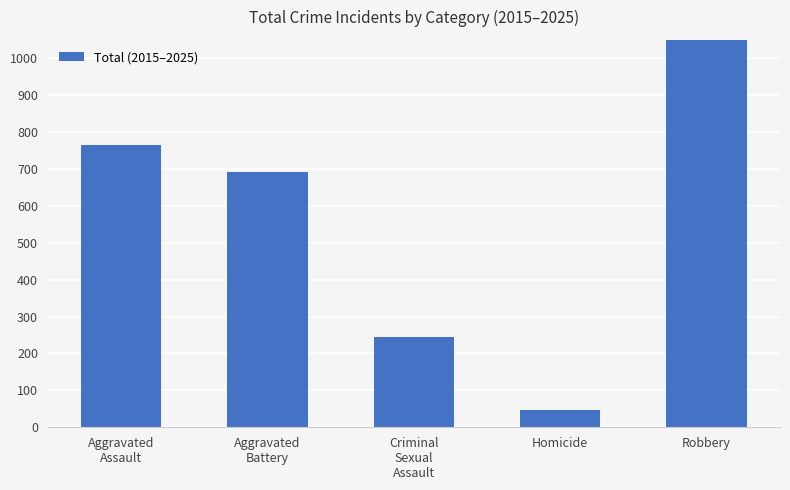

What is the difference between the maximum and second lowest values?

1319